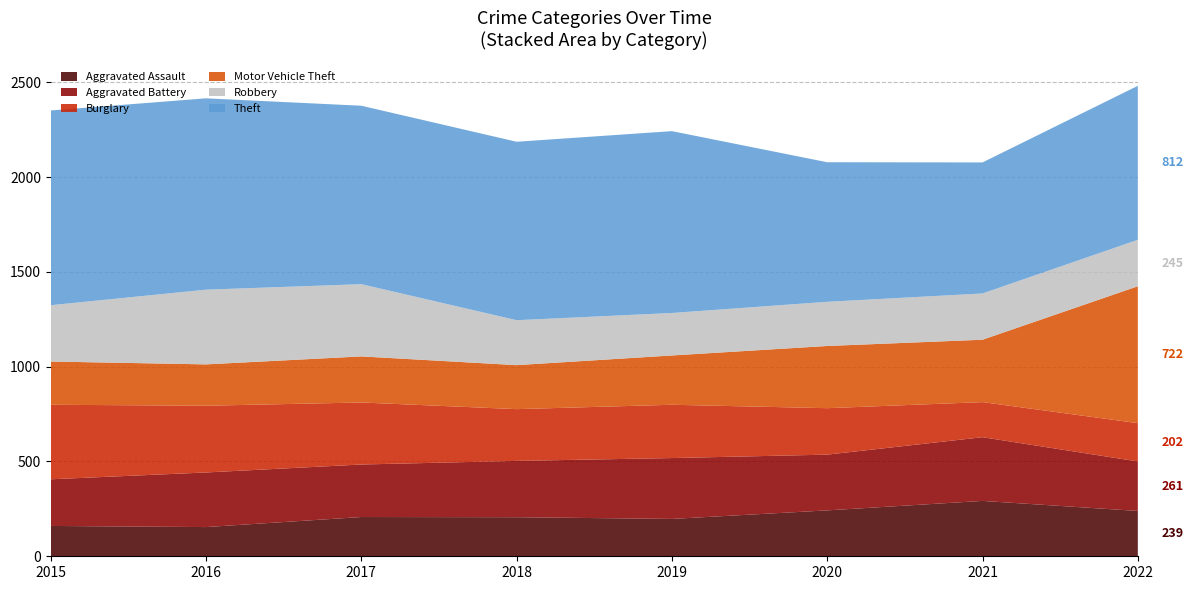

Reading right to left, list all the values displayed in this chart.

Aggravated Assault: 2022=239	2021=292	2020=242	2019=197	2018=206	2017=207	2016=154	2015=160
Aggravated Battery: 2022=261	2021=336	2020=294	2019=321	2018=297	2017=277	2016=288	2015=246
Burglary: 2022=202	2021=185	2020=245	2019=281	2018=273	2017=327	2016=352	2015=393
Motor Vehicle Theft: 2022=722	2021=329	2020=328	2019=260	2018=232	2017=243	2016=218	2015=228
Robbery: 2022=245	2021=244	2020=233	2019=224	2018=237	2017=381	2016=394	2015=297
Theft: 2022=812	2021=691	2020=736	2019=959	2018=941	2017=941	2016=1009	2015=1027